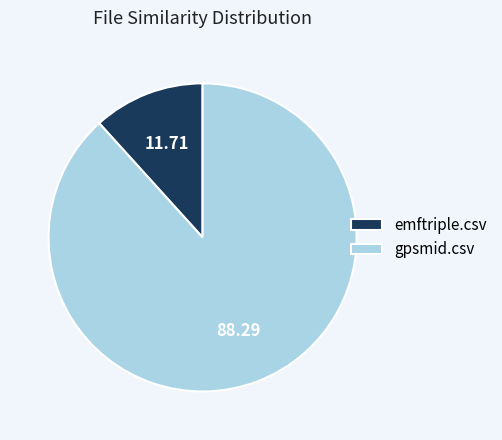

Which has a higher value, gpsmid.csv or emftriple.csv?

gpsmid.csv